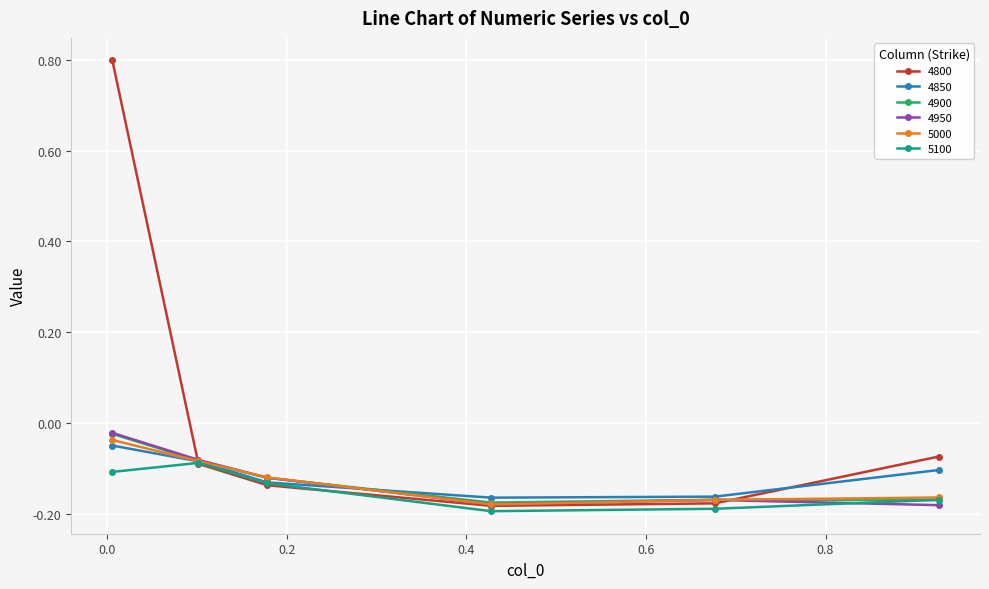

What is the maximum value shown in the chart?

0.8